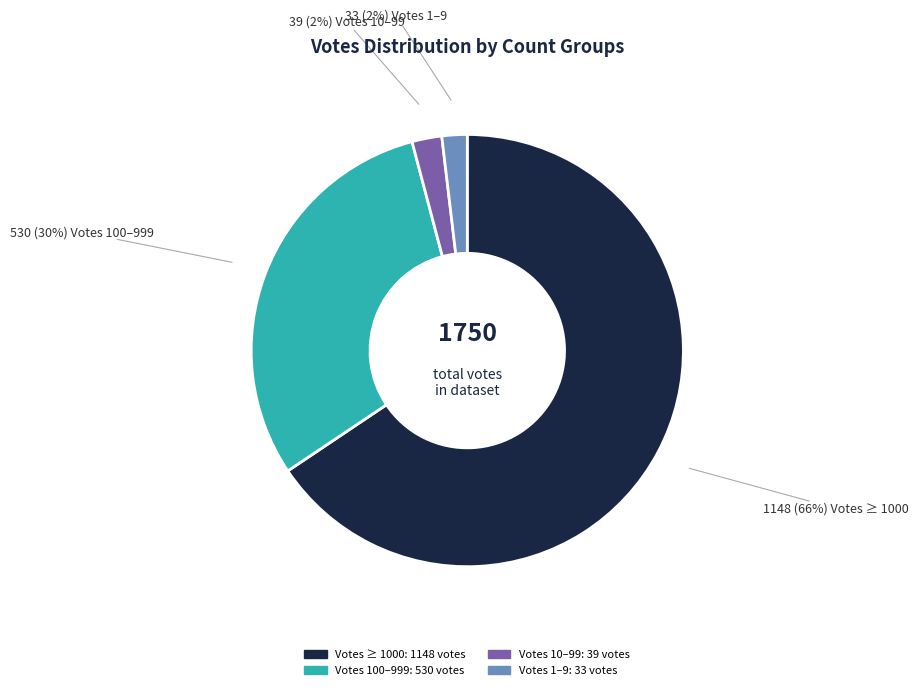

To the nearest percent, what is the average slice percentage?

25%